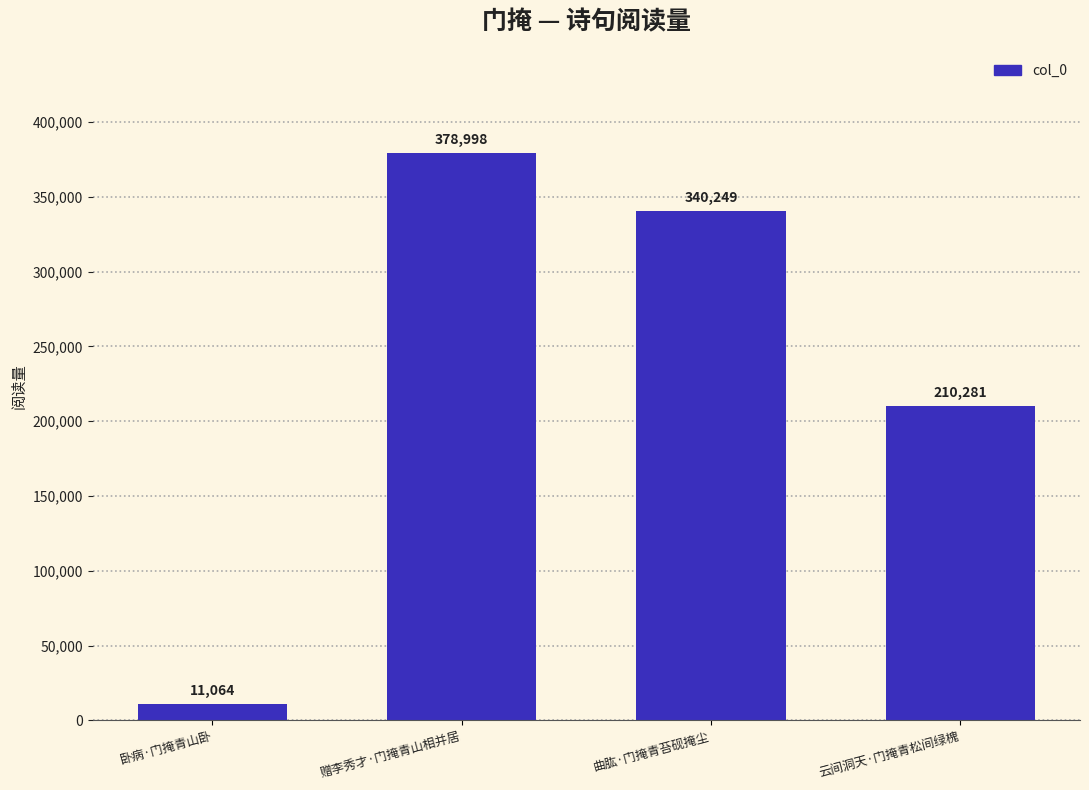

Which has a higher value, 赠李秀才·门掩青山相并居 or 卧病·门掩青山卧?

赠李秀才·门掩青山相并居